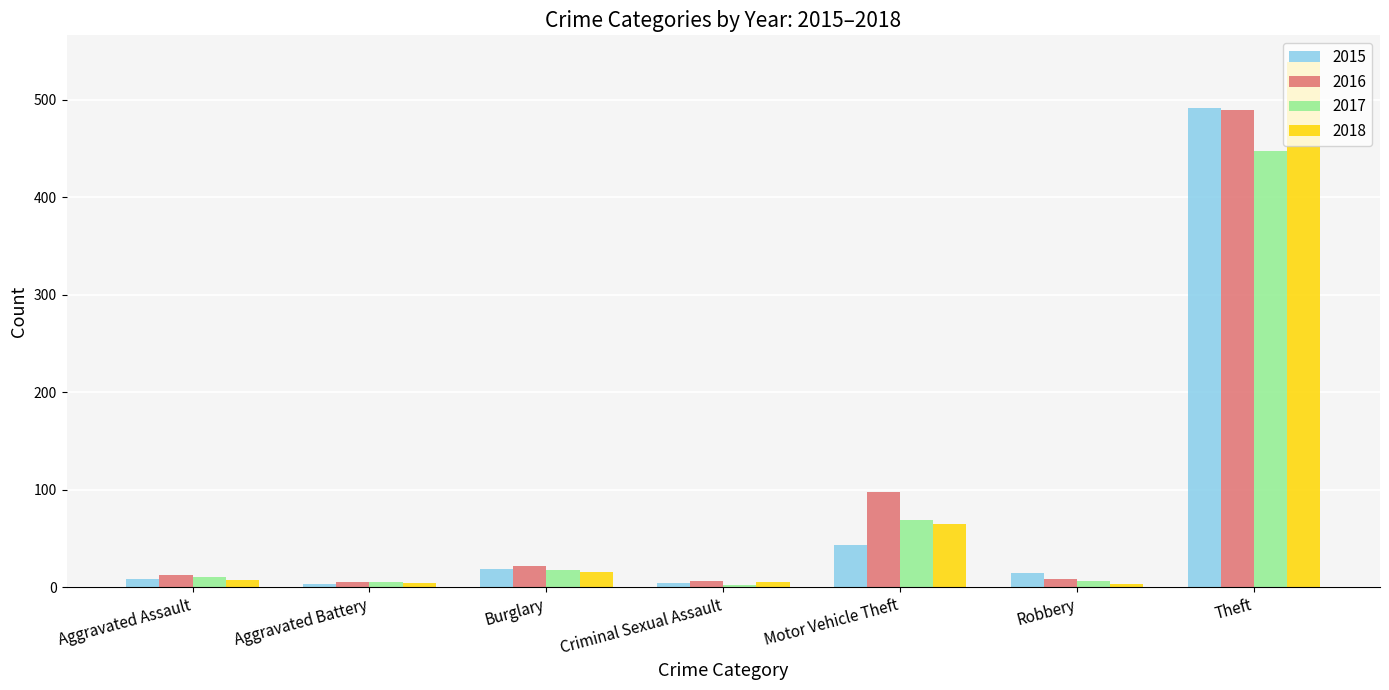

Where is 2018 nearest to the value 271?

Motor Vehicle Theft